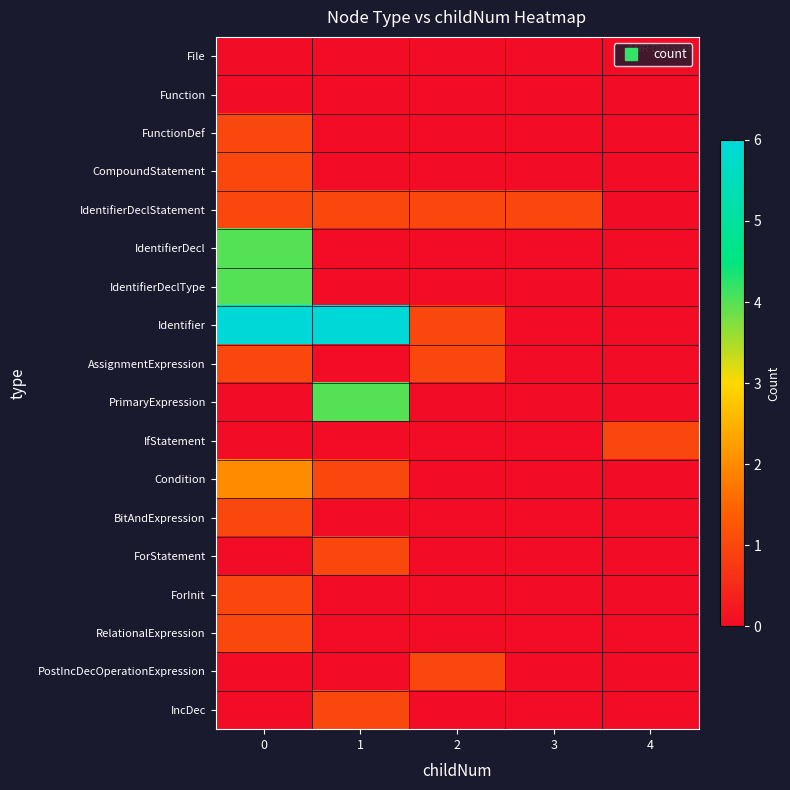

Count the number of data series in this chart.

18